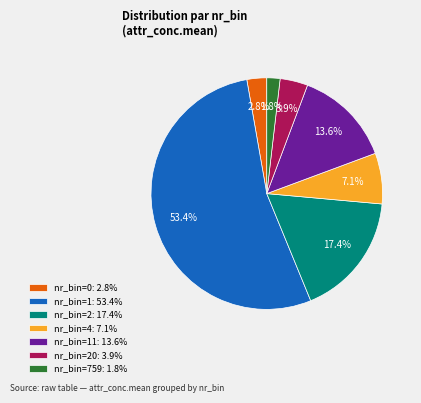

Does nr_bin=1: 53.4% represent more than half of the total?

Yes